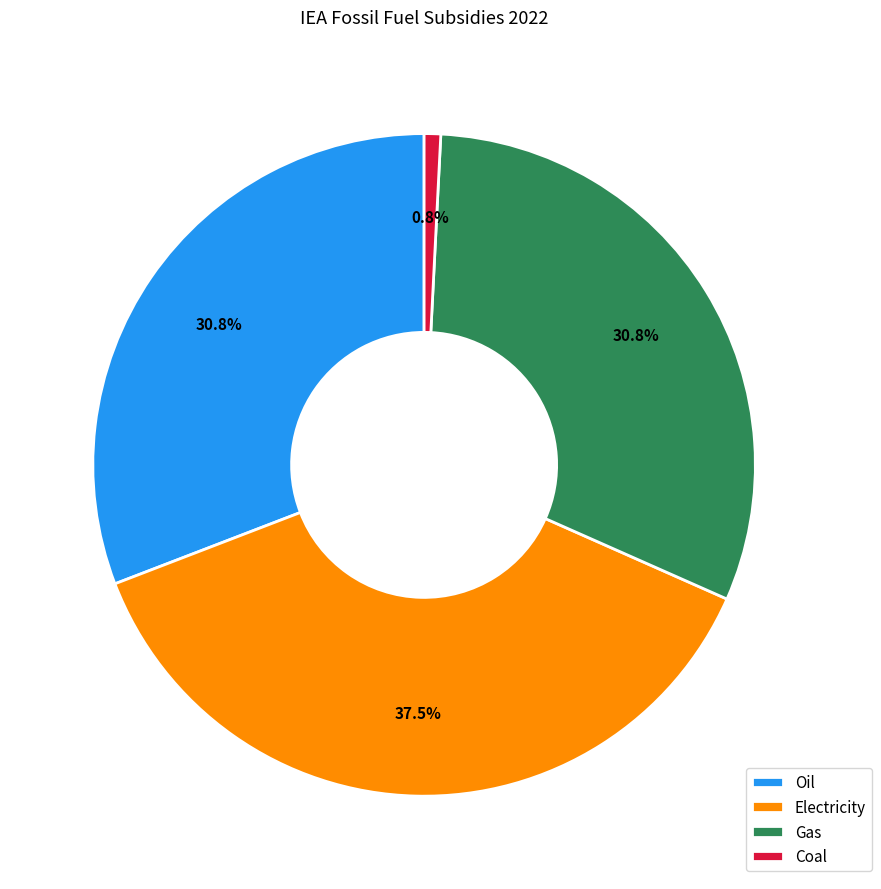

Which category has the biggest portion of the pie?

Electricity